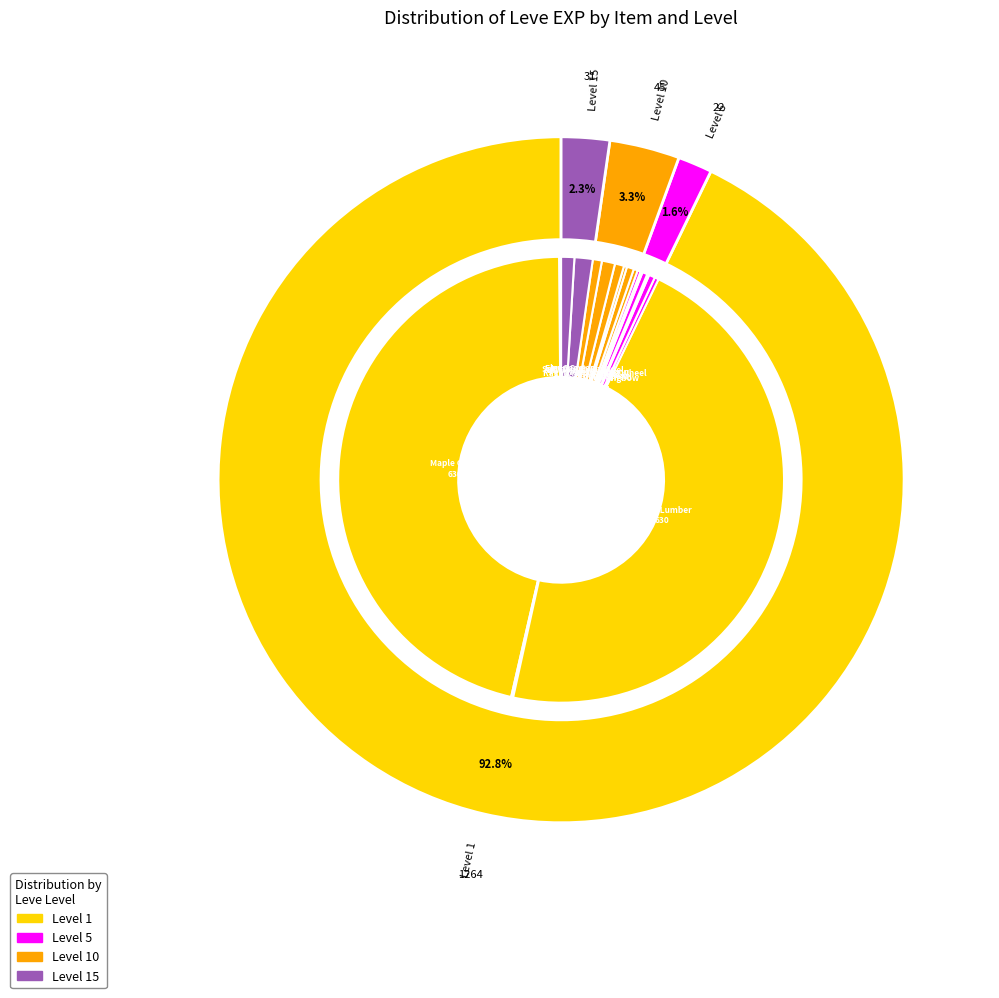

Rank the categories by value from lowest to highest.

Bone Harpoon, Maple Pattens, Maple Shortbow, Square Maple Shield, Maple Crook, Ash Macuahuitl, Maple Cane, Ash Lumber, Maple Longbow, Ash Radical, Bronze Spear, Round Shield, Ragstone Grinding Wheel, Feathered Harpoon, Square Ash Shield, Ash Spinning Wheel, Elm Cane, Iron Spear, Maple Clogs, Maple Lumber